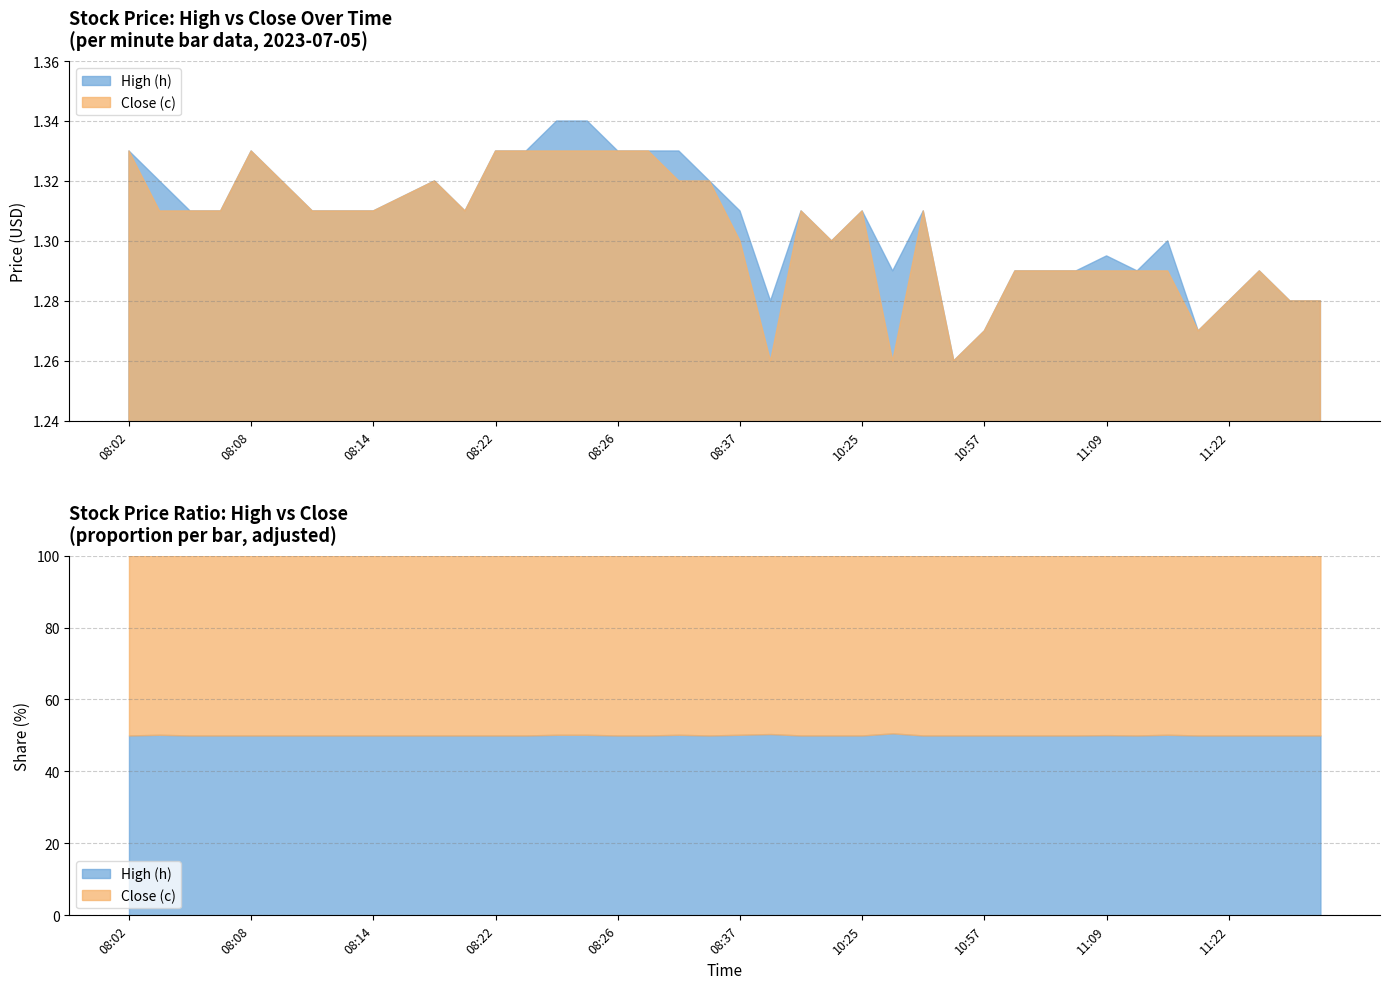

Which label corresponds to the smallest value in the chart?

10:50